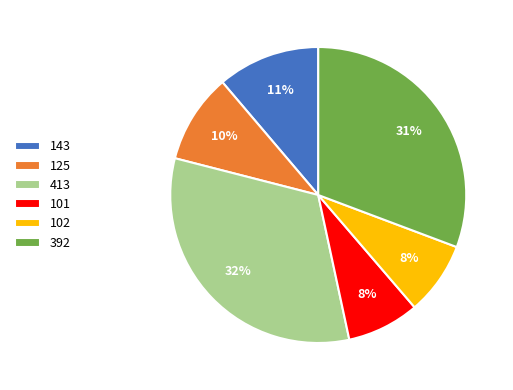

Between 101 and 143, which is larger?

143